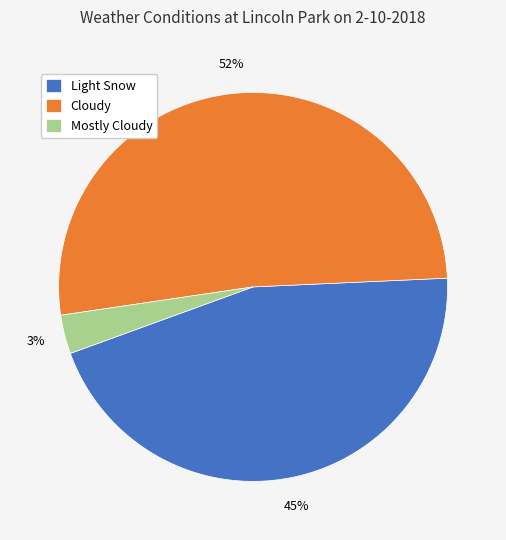

How many slices are in this pie chart?

3